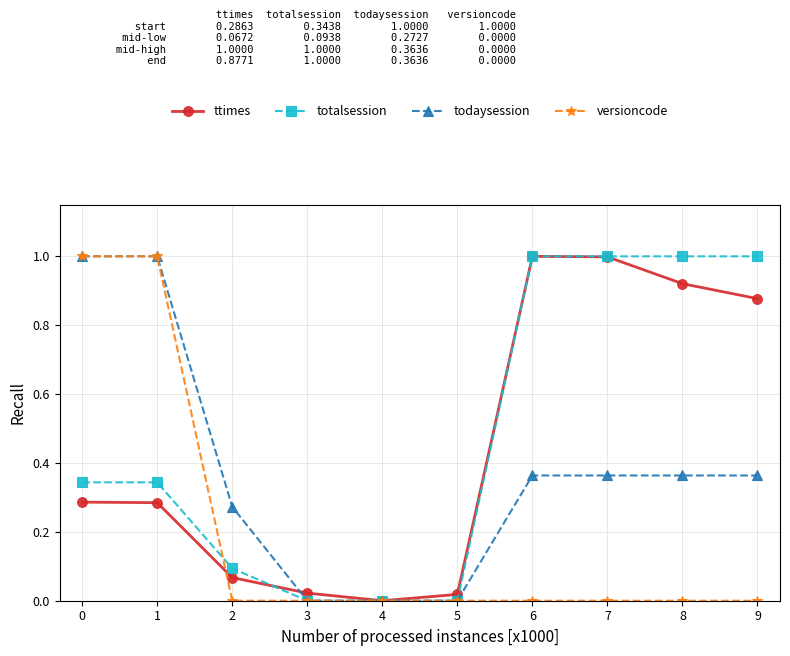

What is the value of the versioncode point at the 2nd from the left?

1.0